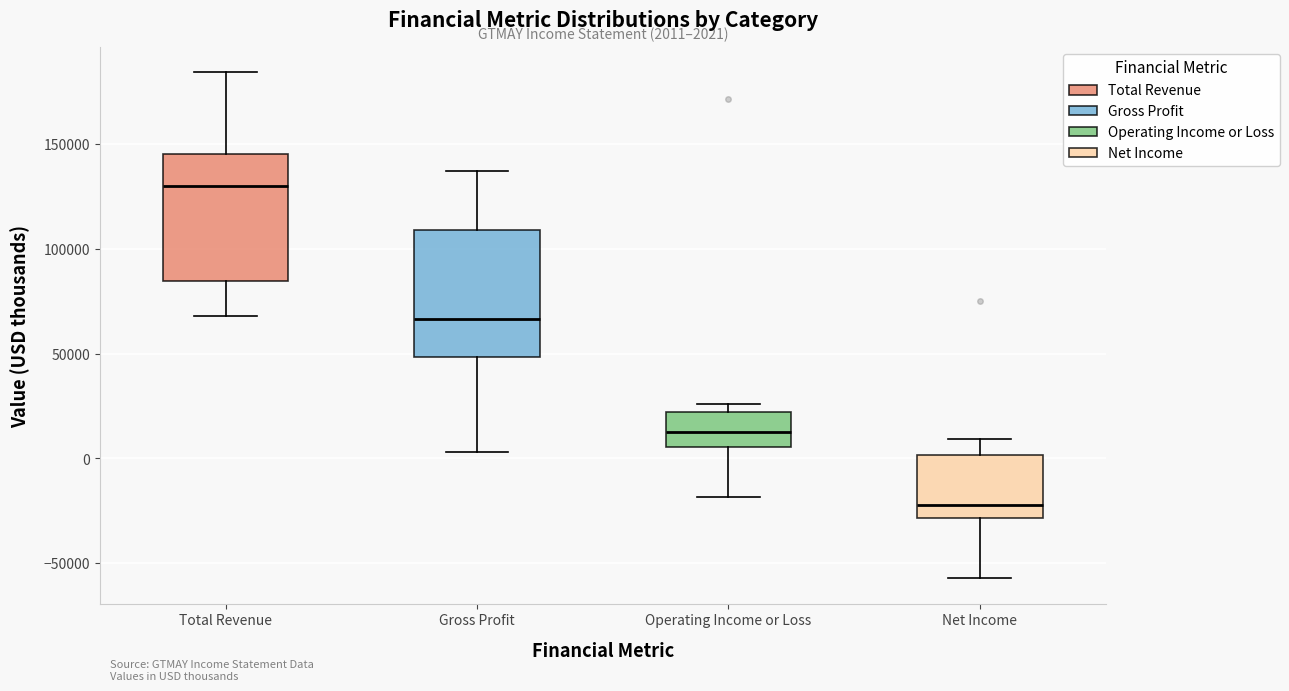

Which box has the lowest median line?

Net Income